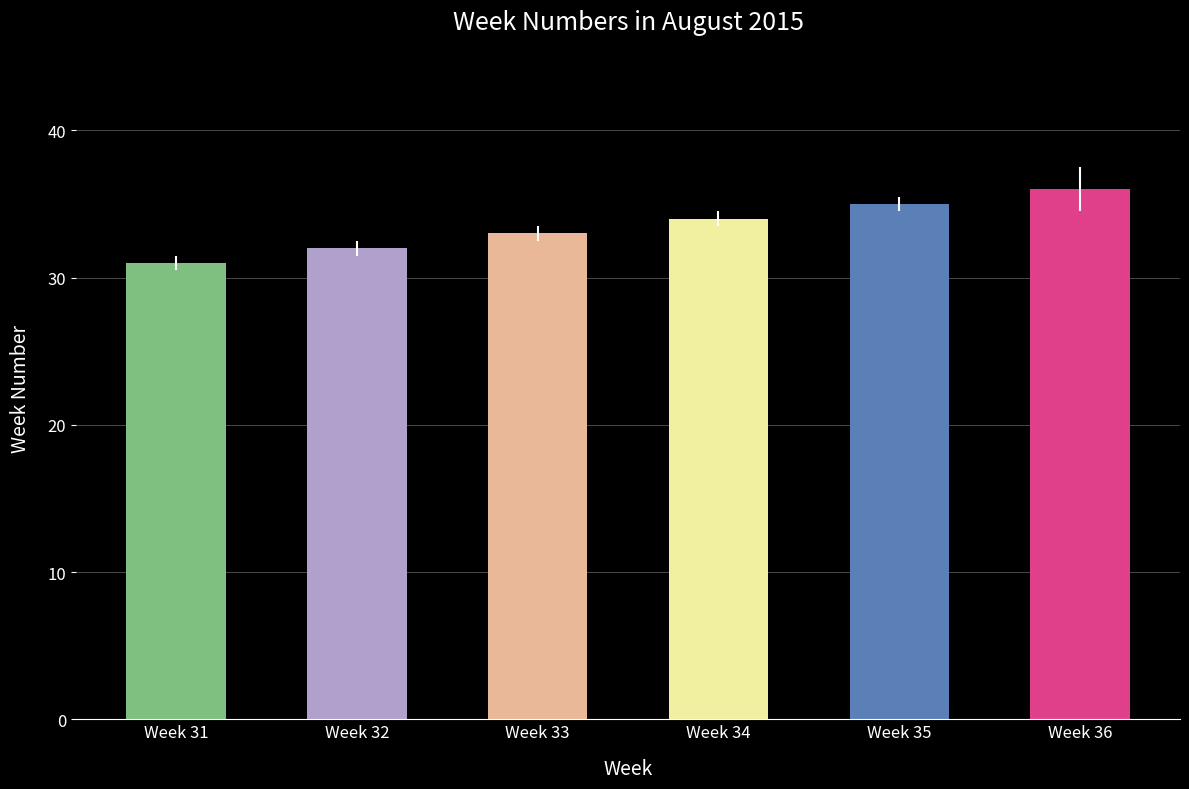

Are the bars horizontal?

No